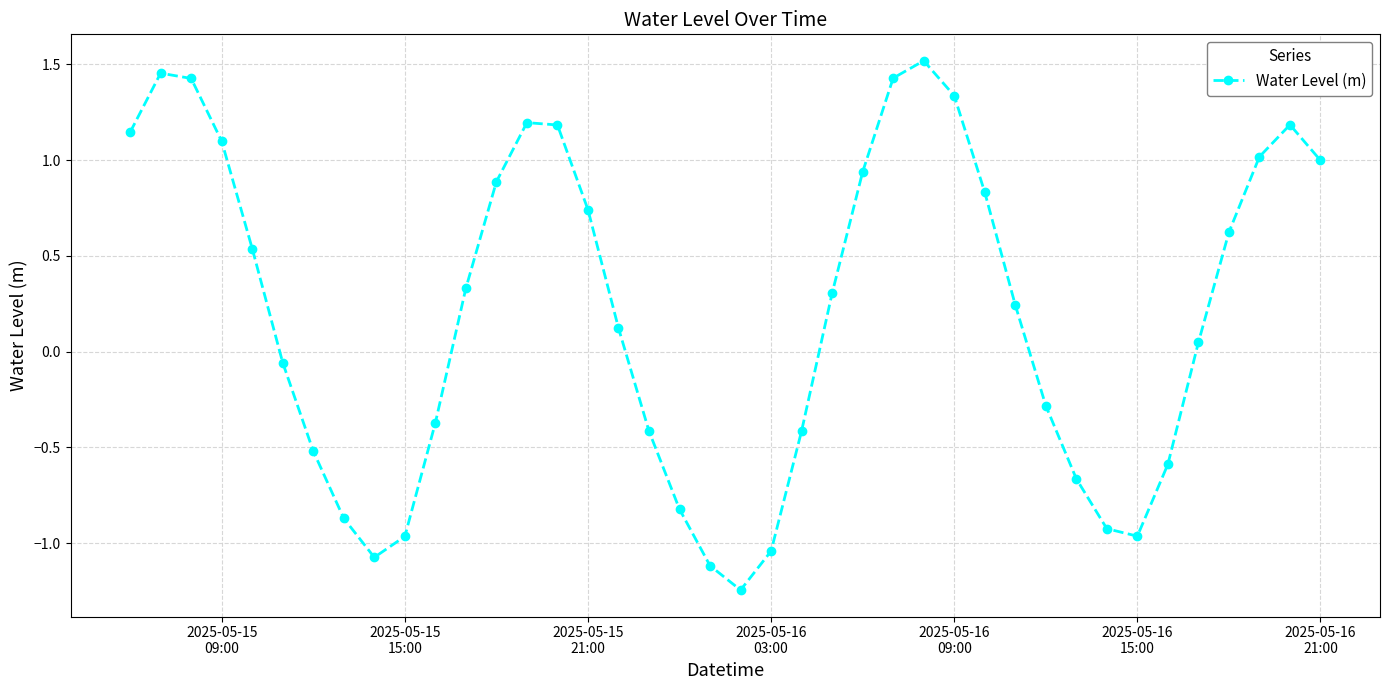

What is the sum of all values?

8.3